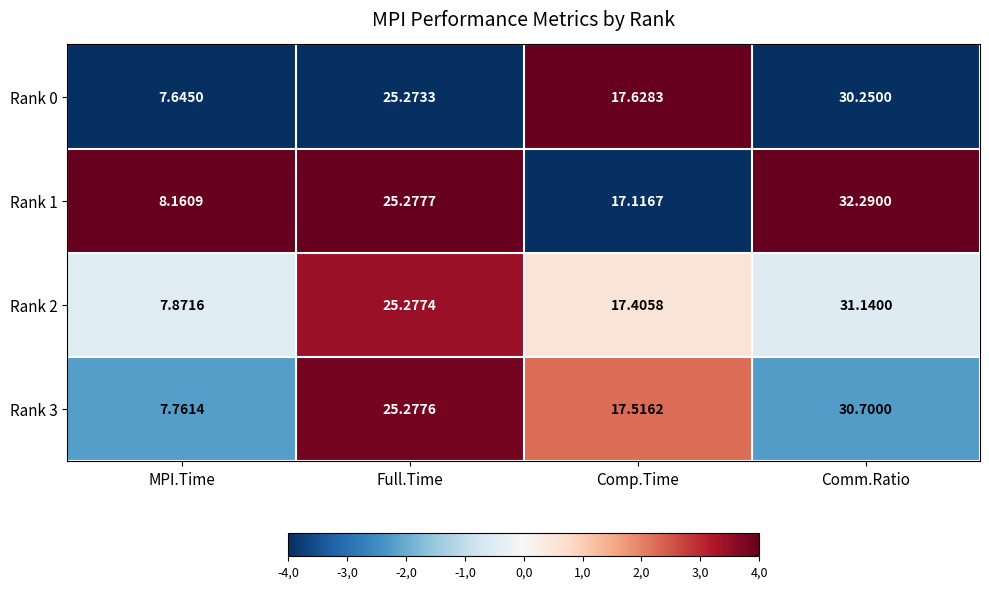

Which label corresponds to the largest value in the chart?

Comm.Ratio